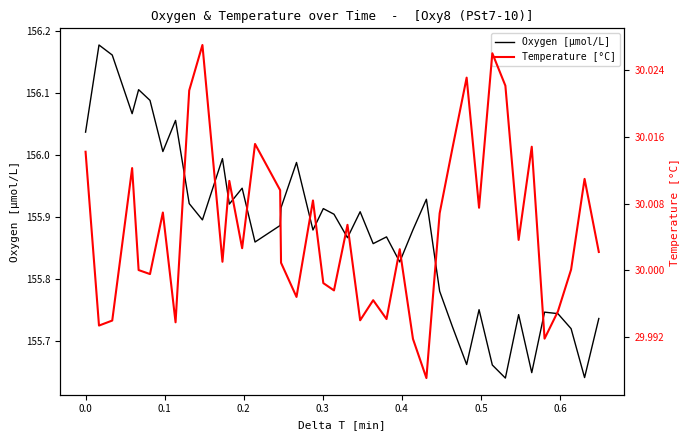

List the series in order of their peak value, lowest first.

Temperature [°C], Oxygen [μmol/L]